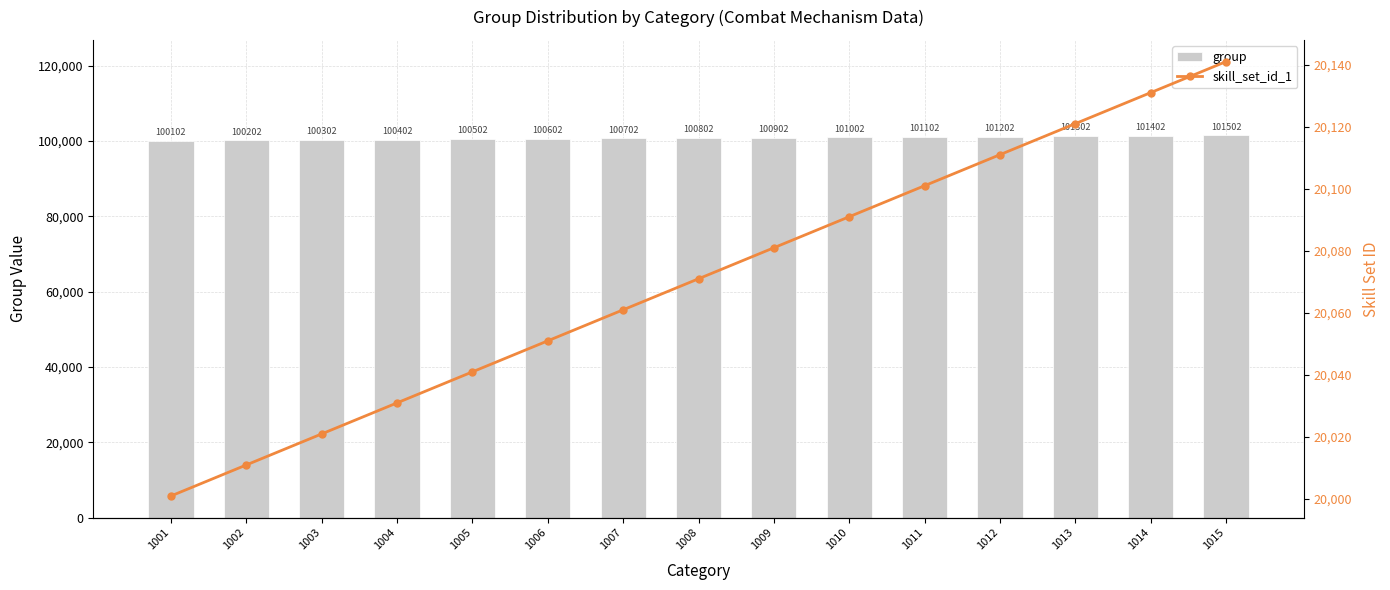

Are the bars grouped side by side (vs. stacked)?

Yes